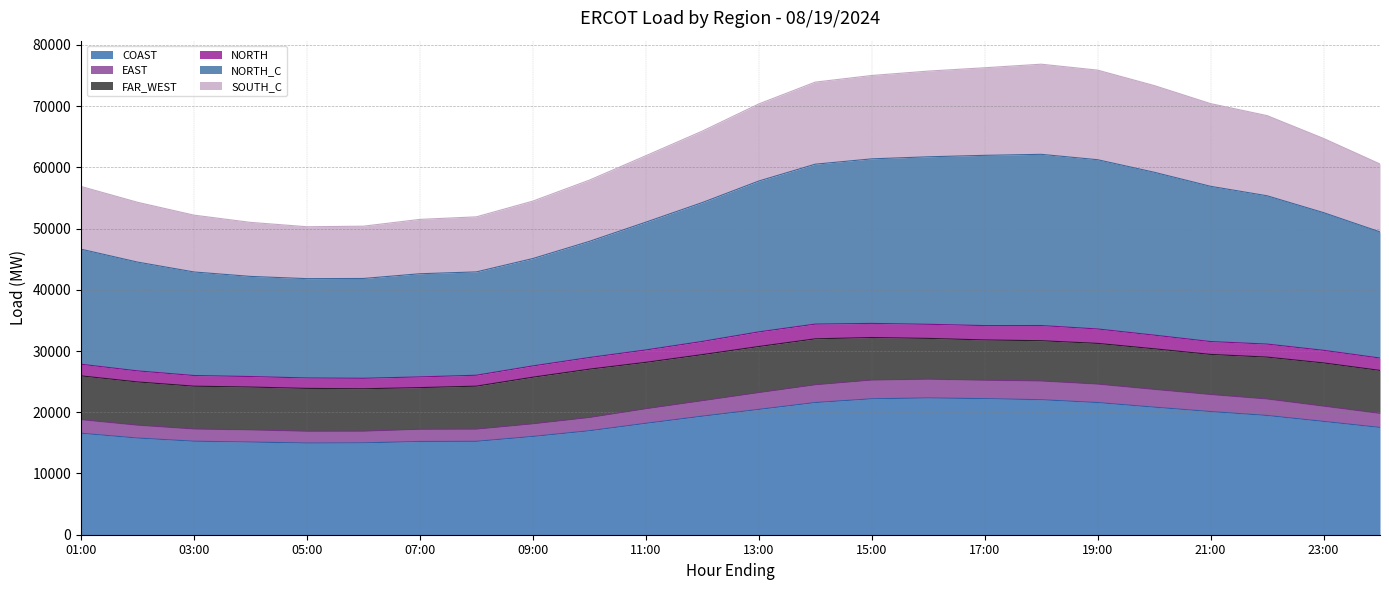

What is the total value across all series at 09:00?

54477.7